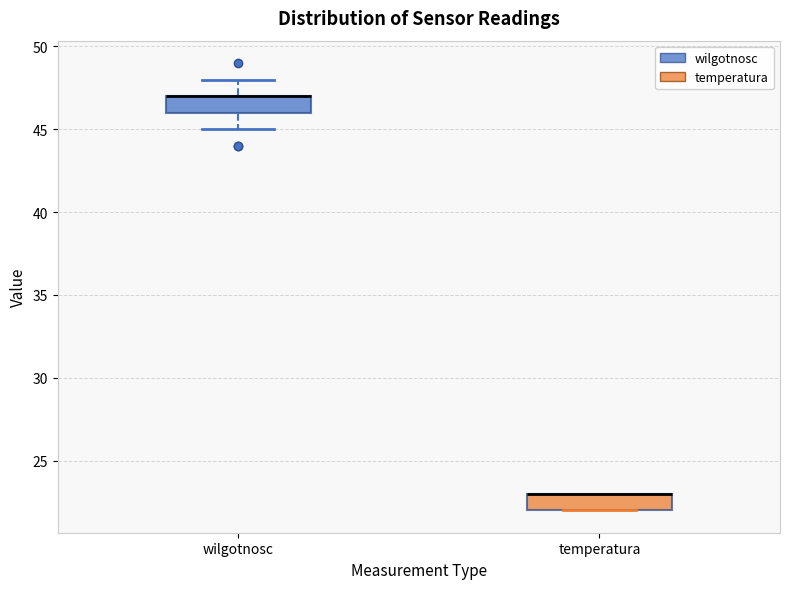

Reading left to right, read every box against the y-axis: the position of its median line, the range the box covers, and the ends of its whiskers. The values are not printed on the chart, so give them approximately, as read against the axis.

wilgotnosc: median 47 (drawn on the box's upper edge), box 46 to 47, whiskers 45 to 48
temperatura: median 23 (drawn on the box's upper edge), box 22 to 23, whiskers 22 to 23